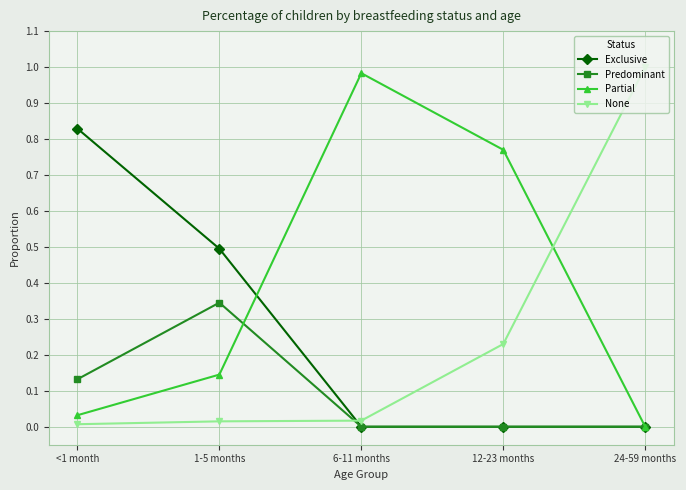

Count the number of data series in this chart.

4